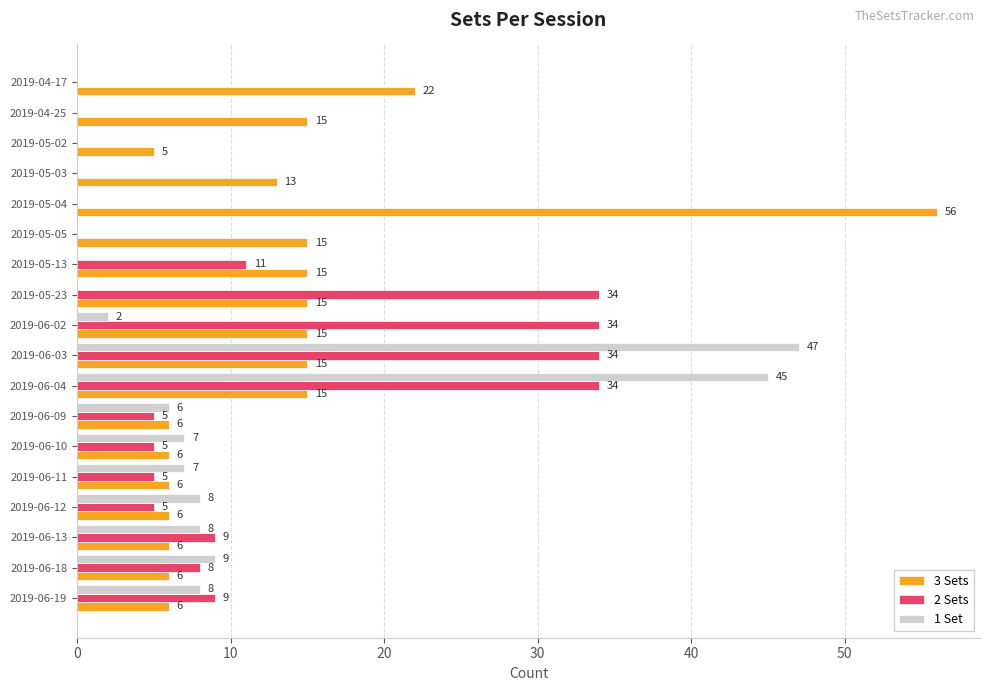

What is the maximum value for 3 Sets?

56